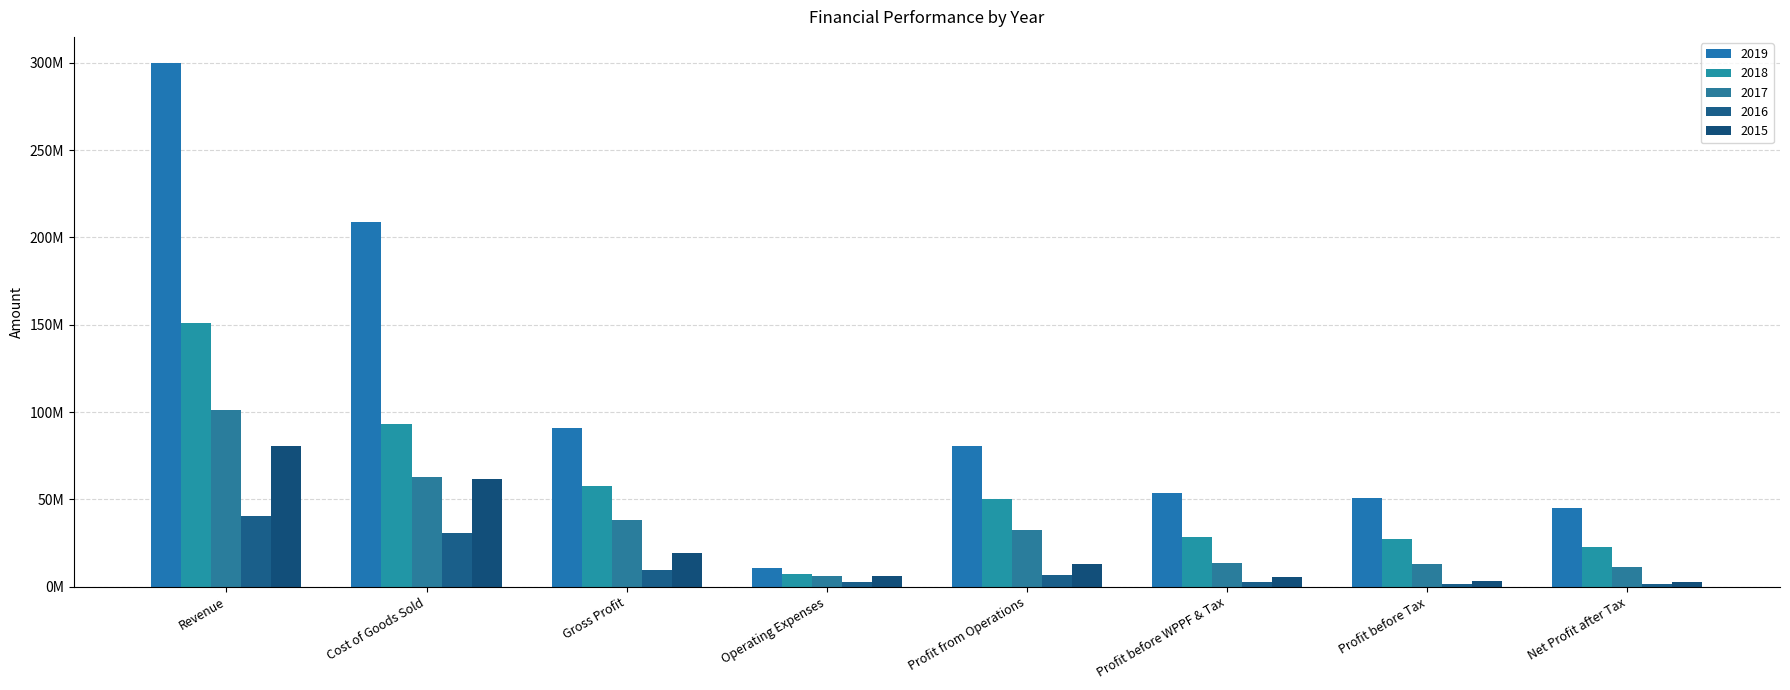

What is the label of the 7th bar from the left?

Profit before Tax